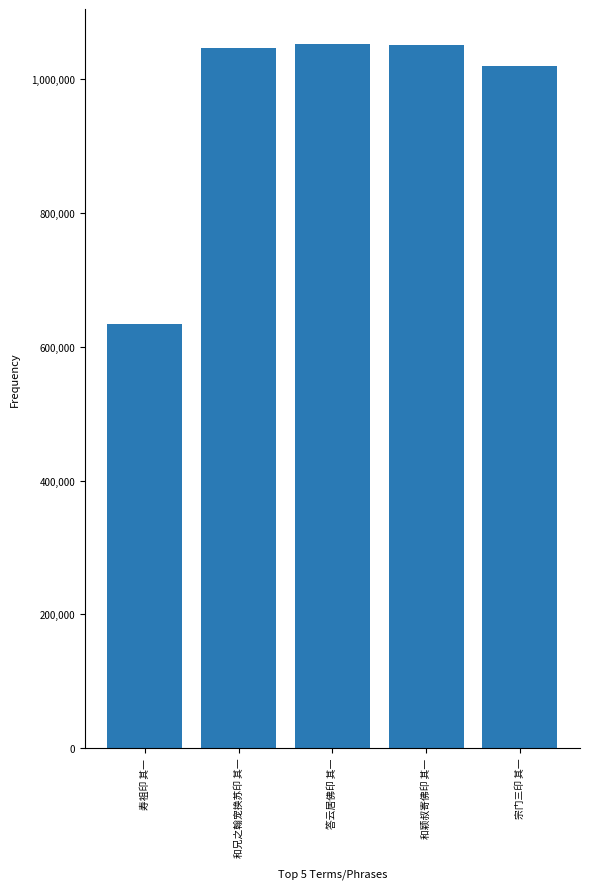

The value at 和兄之翰宠换苏印 其一 is 1047031. True or false?

True